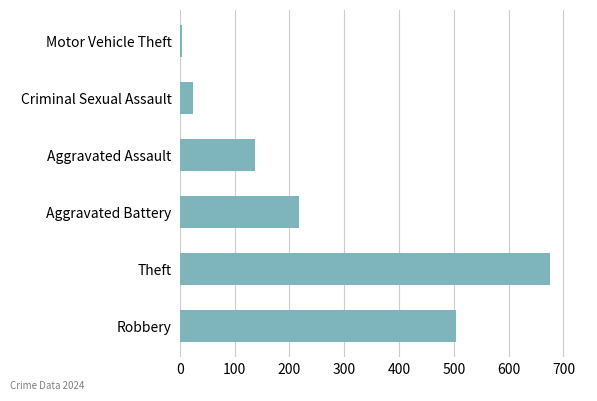

Is it true that the value at Robbery is 504?

True